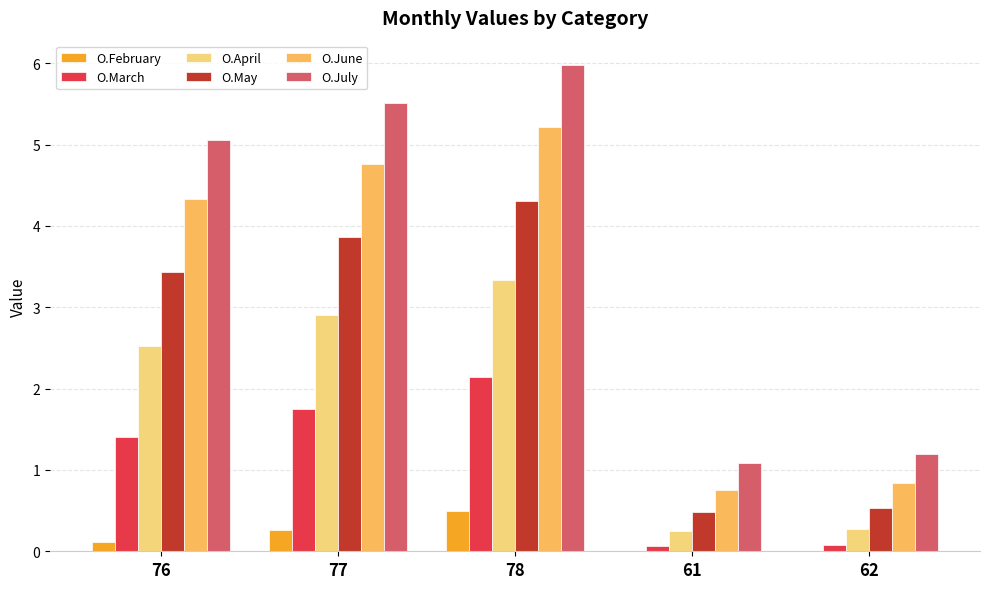

What are all the series names shown in the legend?

O.February, O.March, O.April, O.May, O.June, O.July